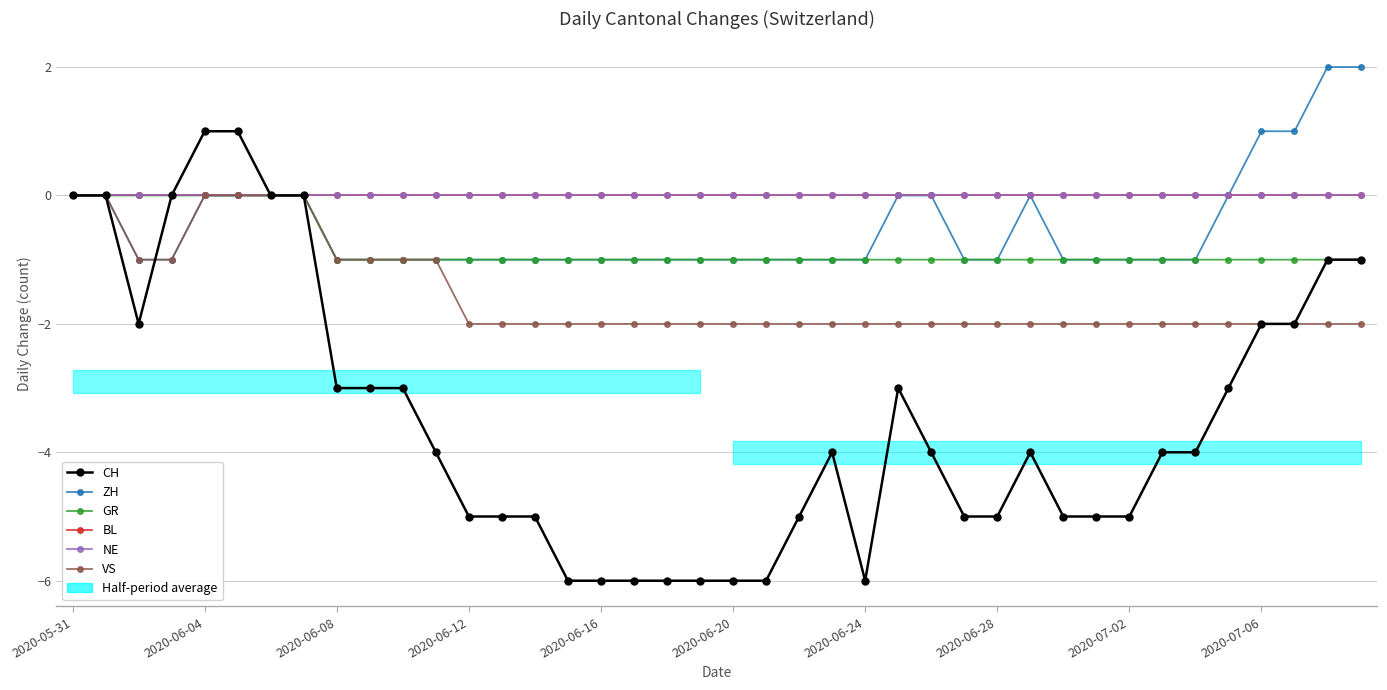

Which series has the largest total across all categories?

BL